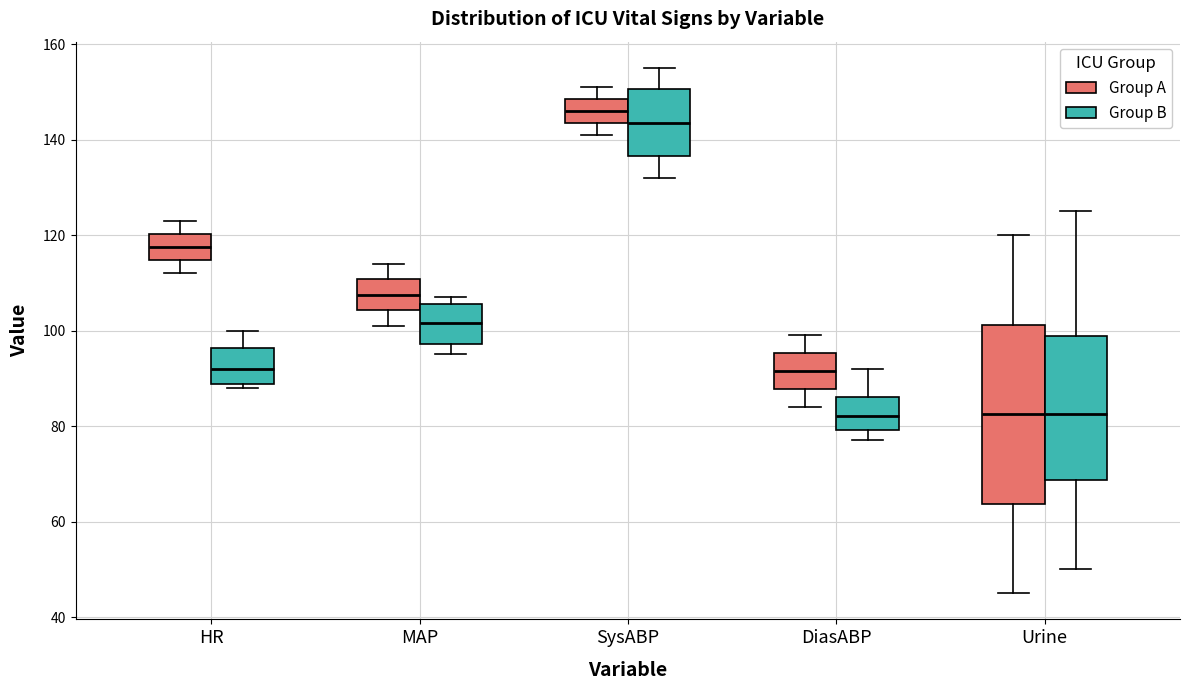

Which box's median line is the highest?

SysABP (Group A)